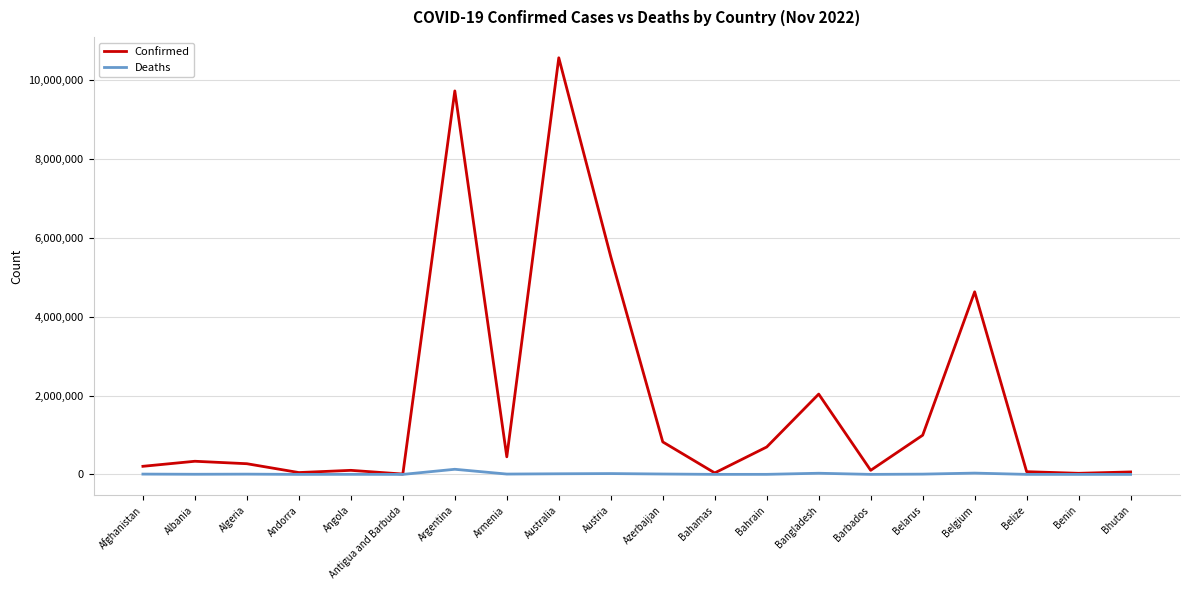

What are all the series names shown in the legend?

Confirmed, Deaths